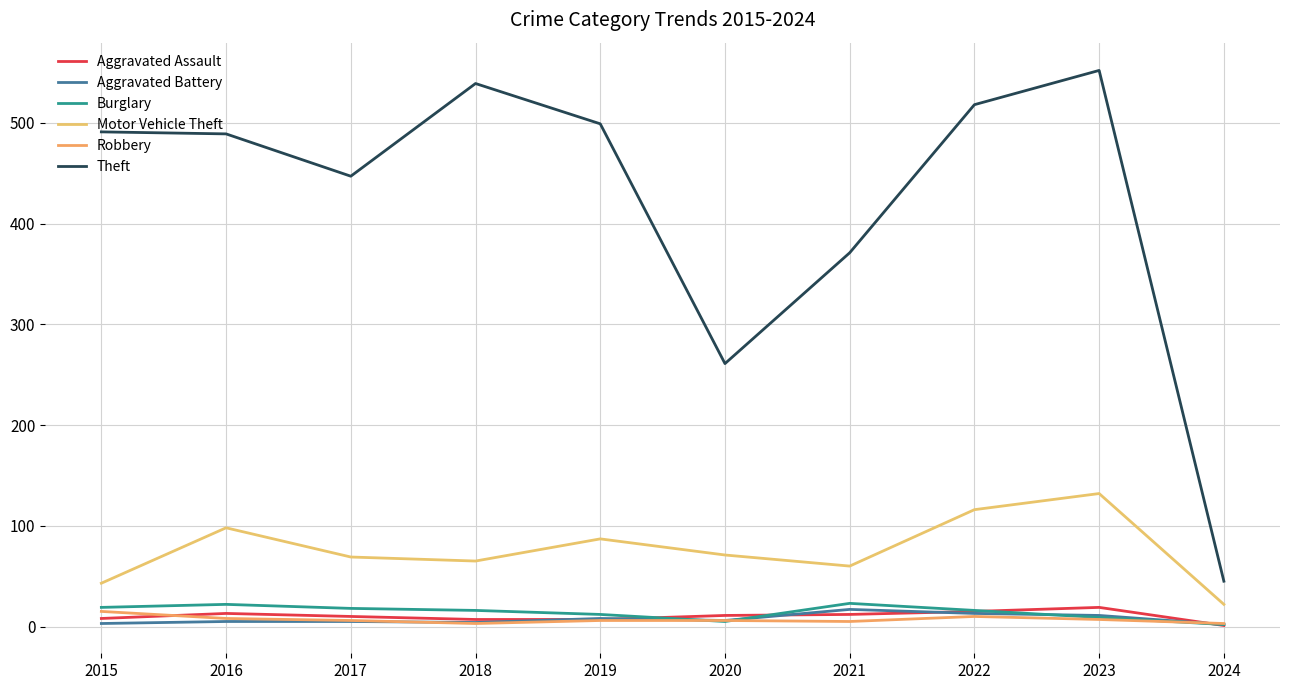

Which series has the largest range (max minus min)?

Theft